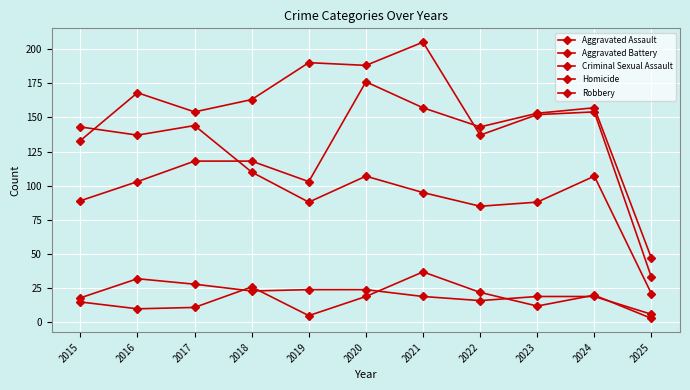

At 2021, list the series in order from largest to smallest.

Aggravated Battery, Aggravated Assault, Robbery, Homicide, Criminal Sexual Assault